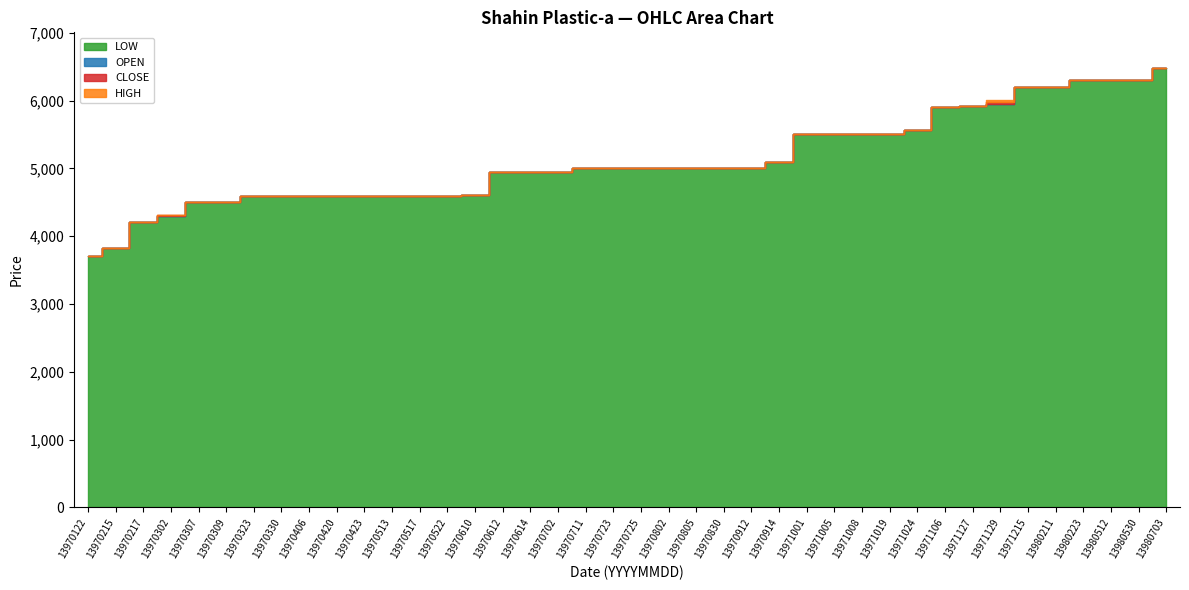

Where does the HIGH series first go above 5000?

13970711